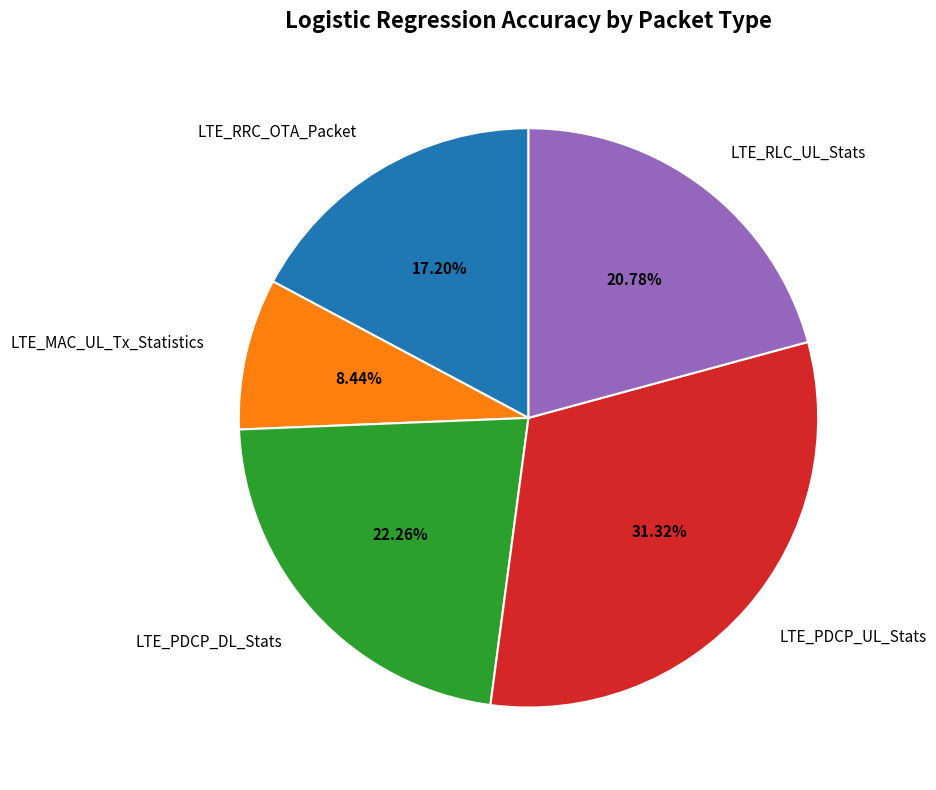

Which category has the smallest portion of the pie?

LTE_MAC_UL_Tx_Statistics